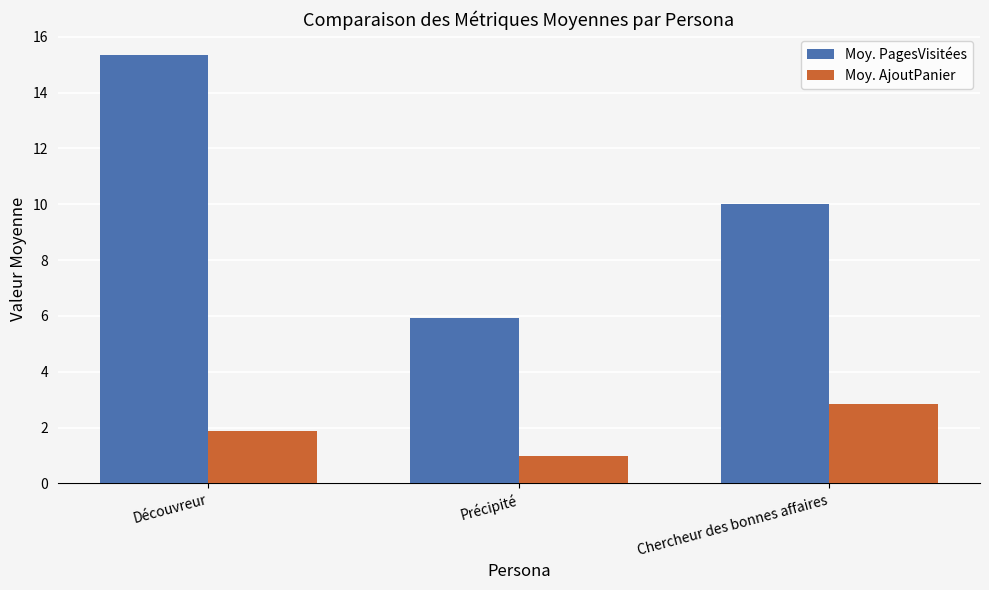

At which label does Moy. PagesVisitées reach its peak?

Découvreur